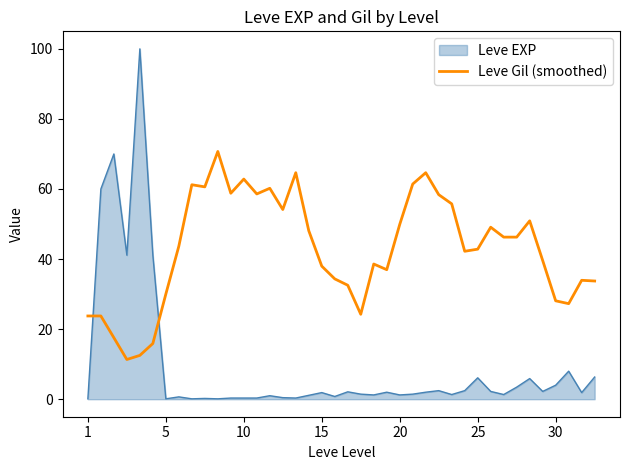

What is the maximum value shown in the chart?

100.0